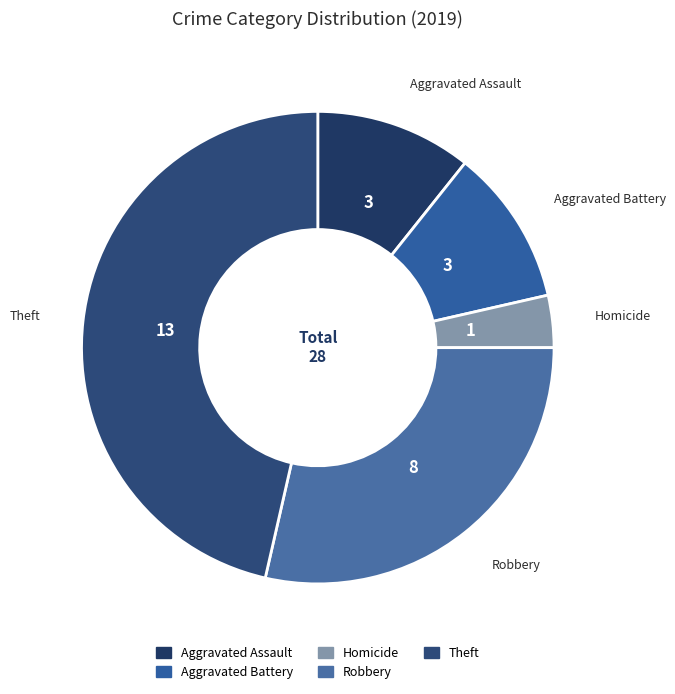

True or false: Homicide accounts for 4% of the total.

True